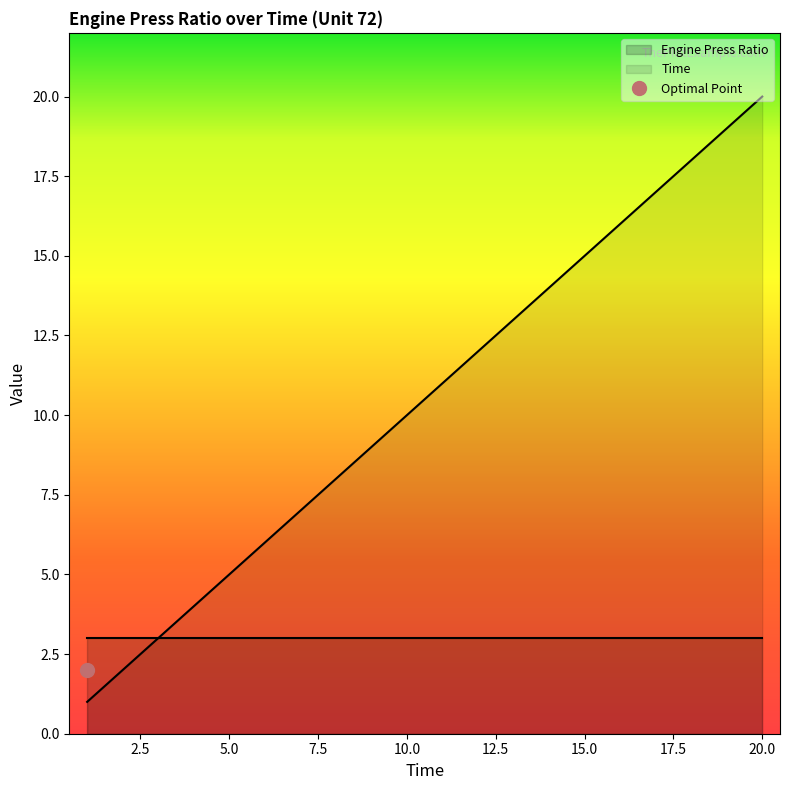

Which has a higher value, 19 or 20?

20